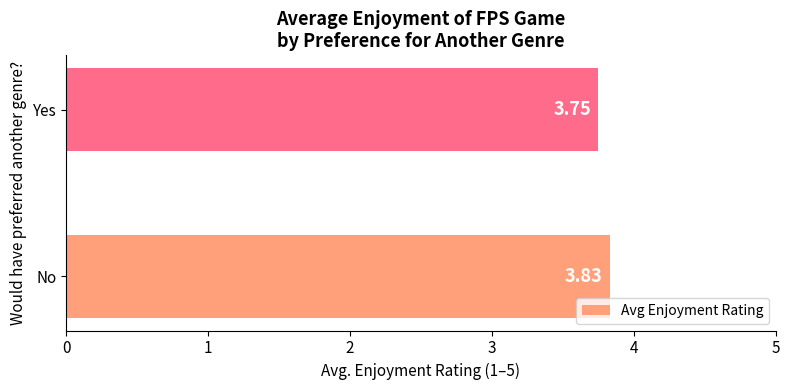

Between No and Yes, which is larger?

No